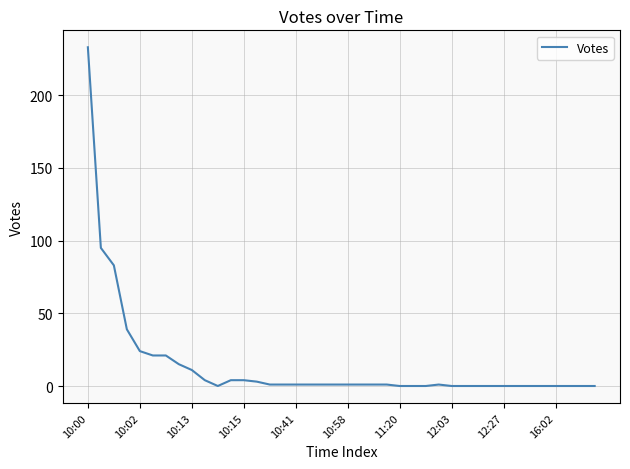

What is the sum of all values?

568